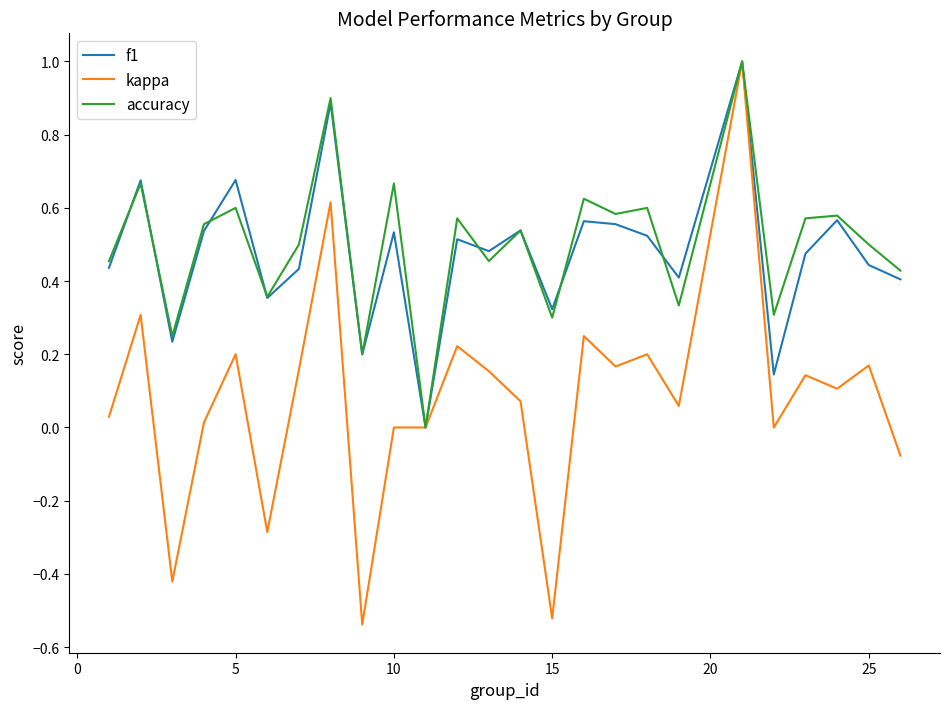

Which series has the widest spread of values?

kappa